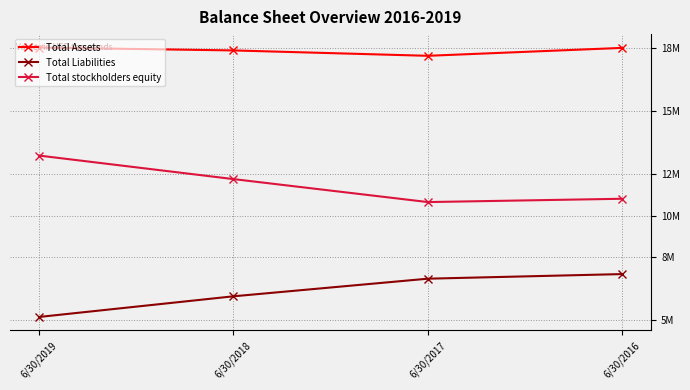

What is the difference between the second highest and second lowest values in the Total stockholders equity series?

939000